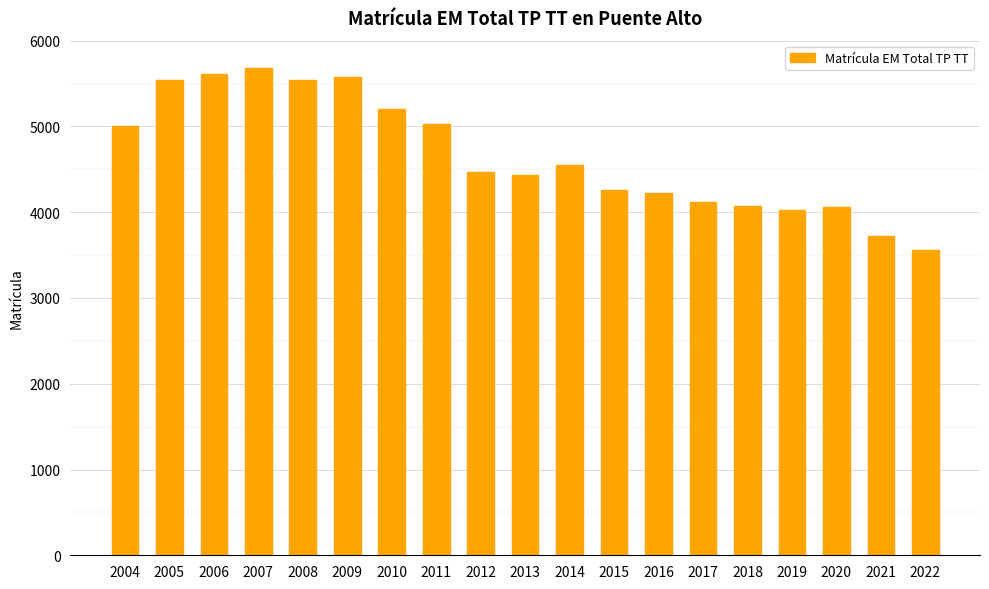

What is the change in value from 2012 to 2019?

-447